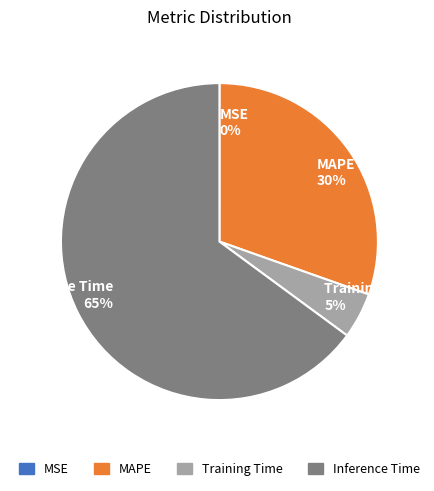

To the nearest percent, what portion does Inference Time represent?

65%